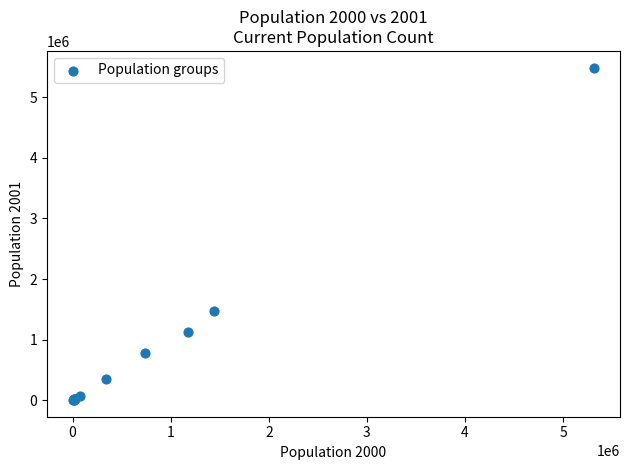

What Y value in the scatter plot is closest to 2746148?

1473591.0